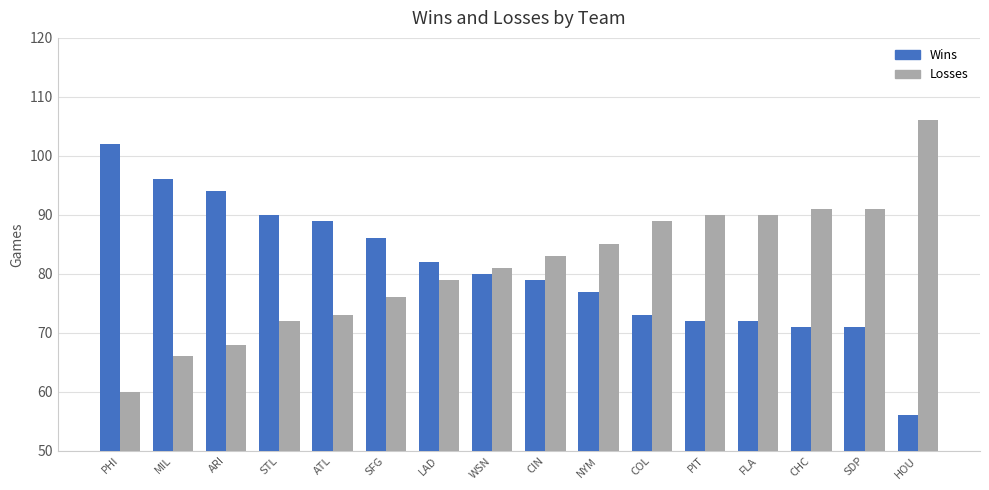

True or false: Wins has a value of 72 at PIT.

True